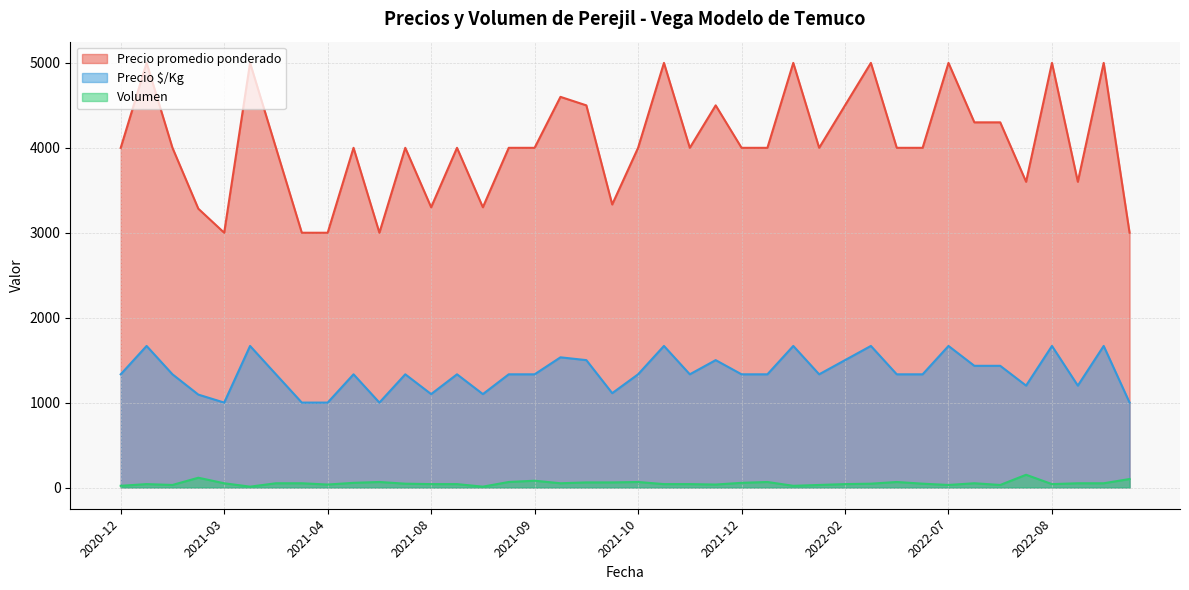

What is the difference between the maximum and minimum values in the Precio $/Kg series?

667